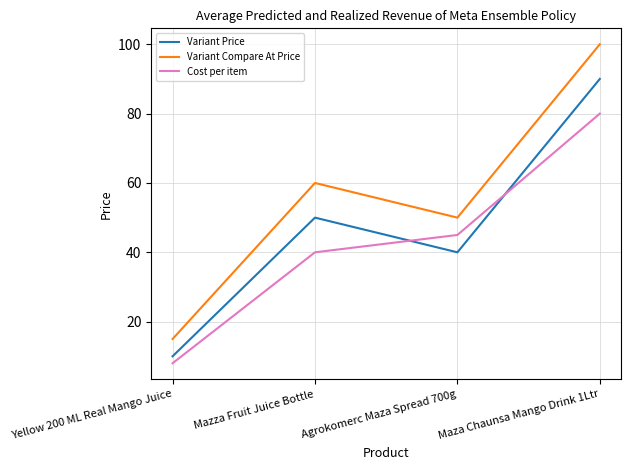

What are all the series names shown in the legend?

Variant Price, Variant Compare At Price, Cost per item